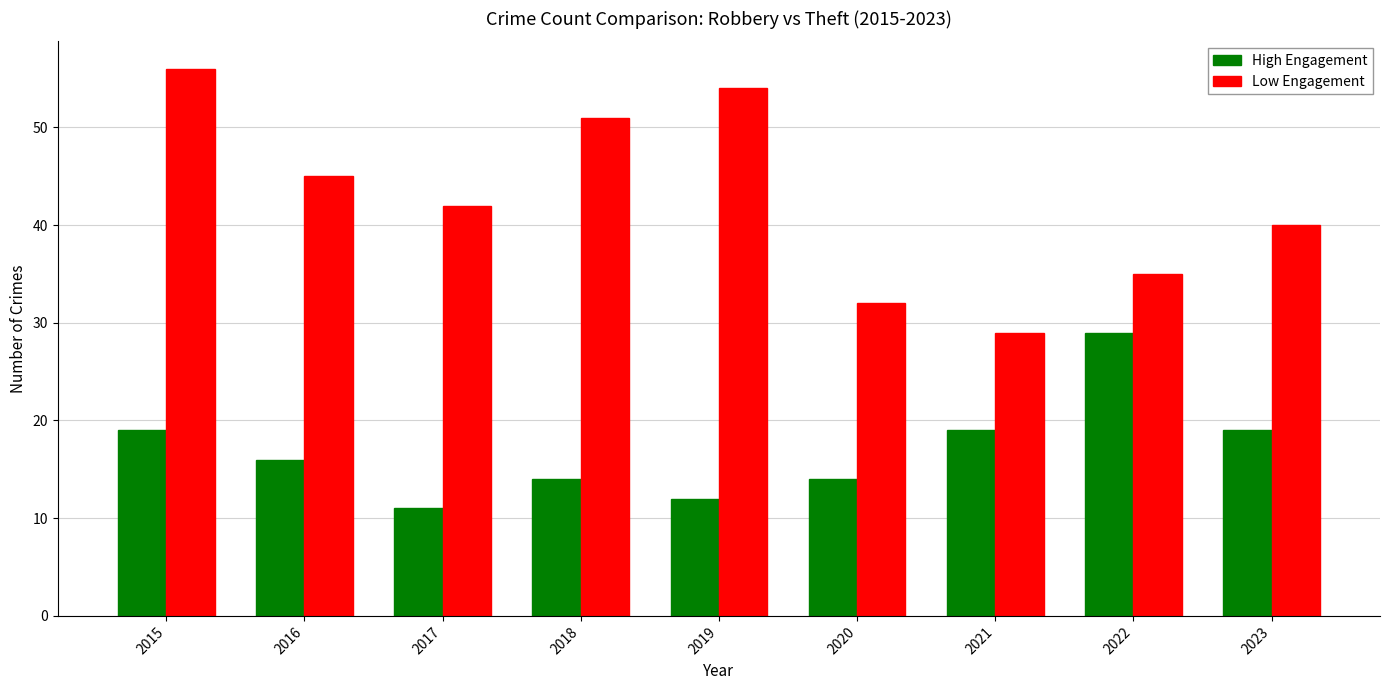

What is the value of the Low Engagement bar at the 9th from the left?

40